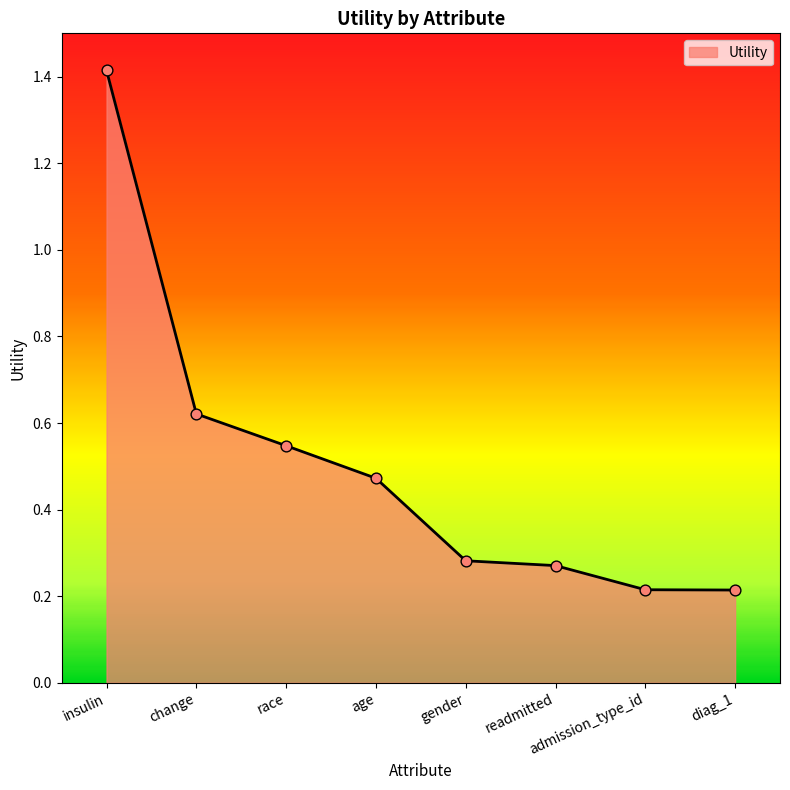

Which has a higher value, change or gender?

change